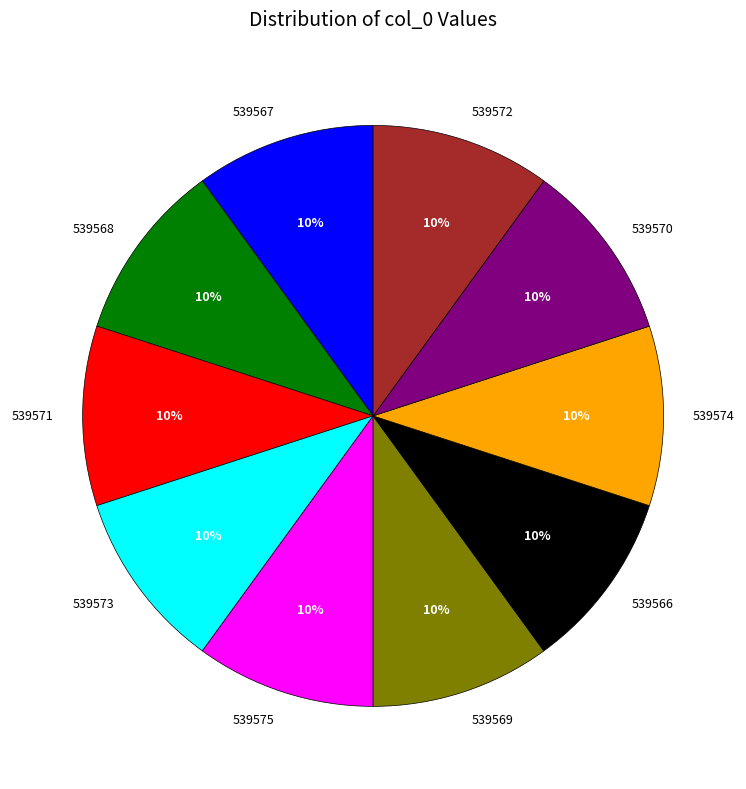

True or false: 539569 accounts for 10% of the total.

True